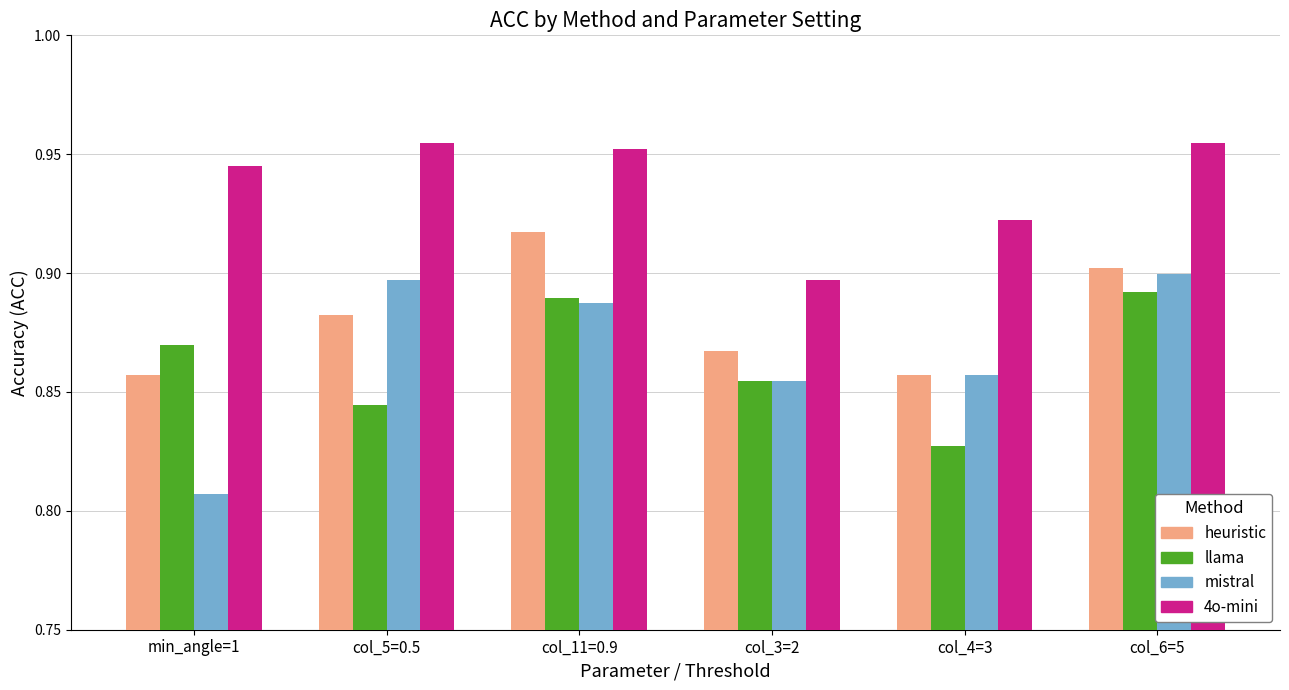

Between min_angle=1 and col_11=0.9, which series saw the biggest shift?

mistral